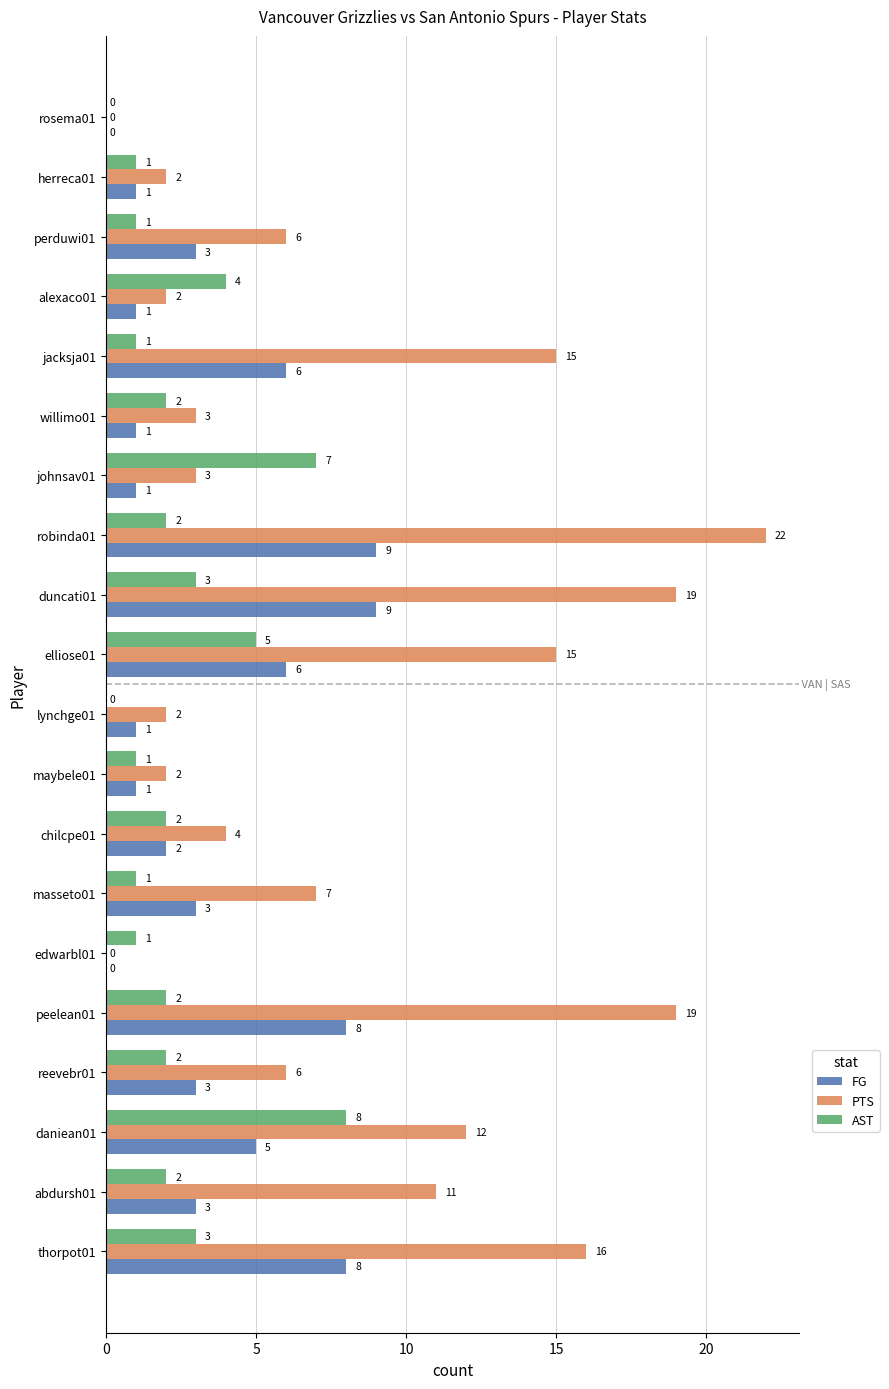

True or false: PTS has a value of 18 at abdursh01.

False